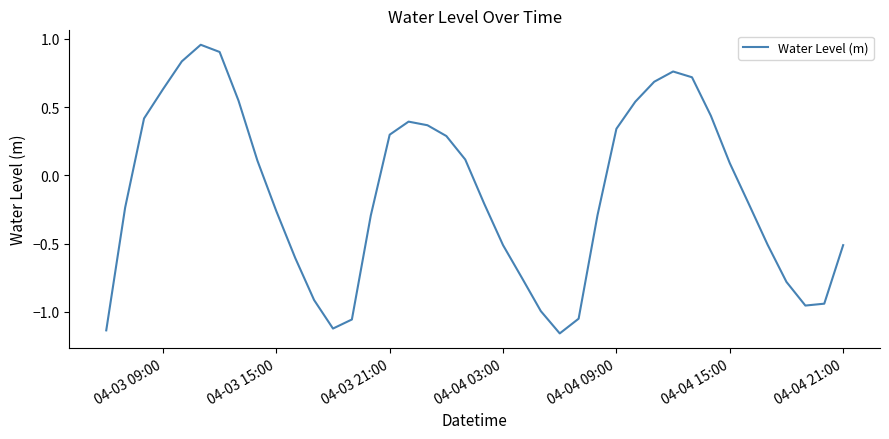

What is the difference between the maximum and minimum values?

2.1